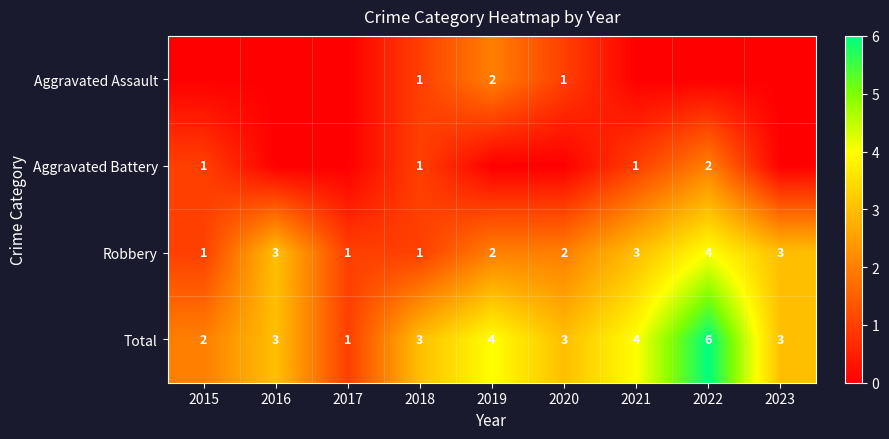

What is the greatest value displayed?

6